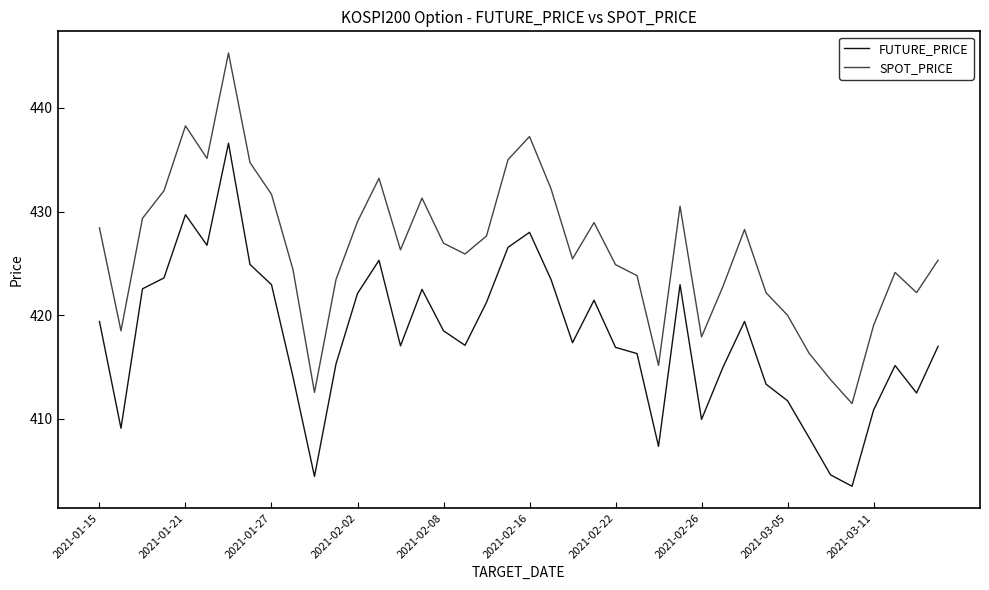

True or false: FUTURE_PRICE and SPOT_PRICE cross at least once.

False